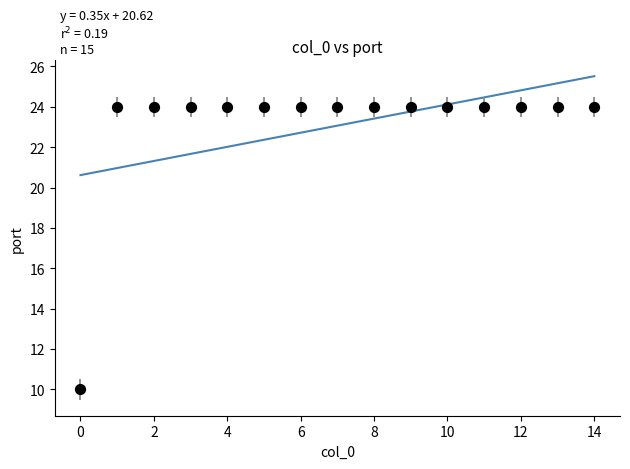

What is the range of Y values (max minus min)?

14